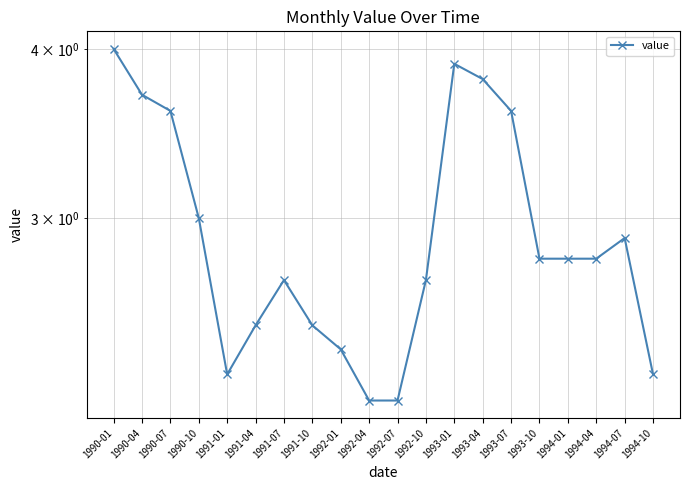

True or false: the data has more than 1 interior local peaks.

True